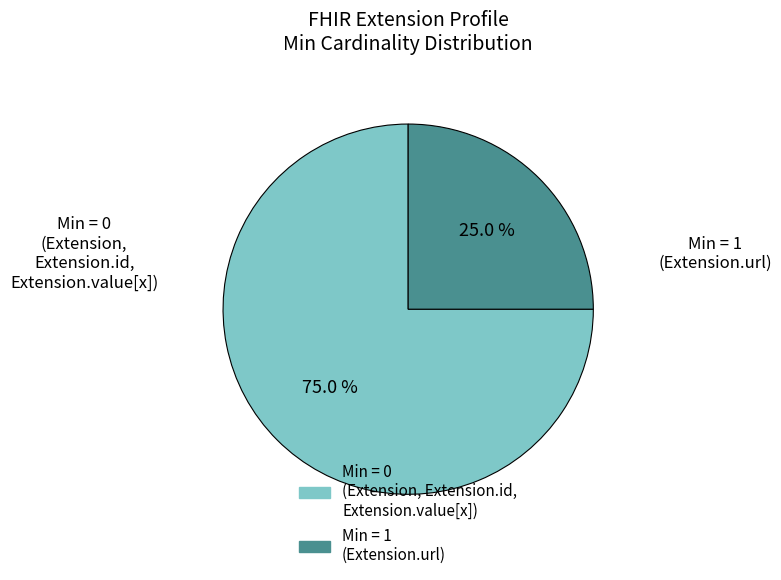

Is there a majority slice in this chart?

Yes